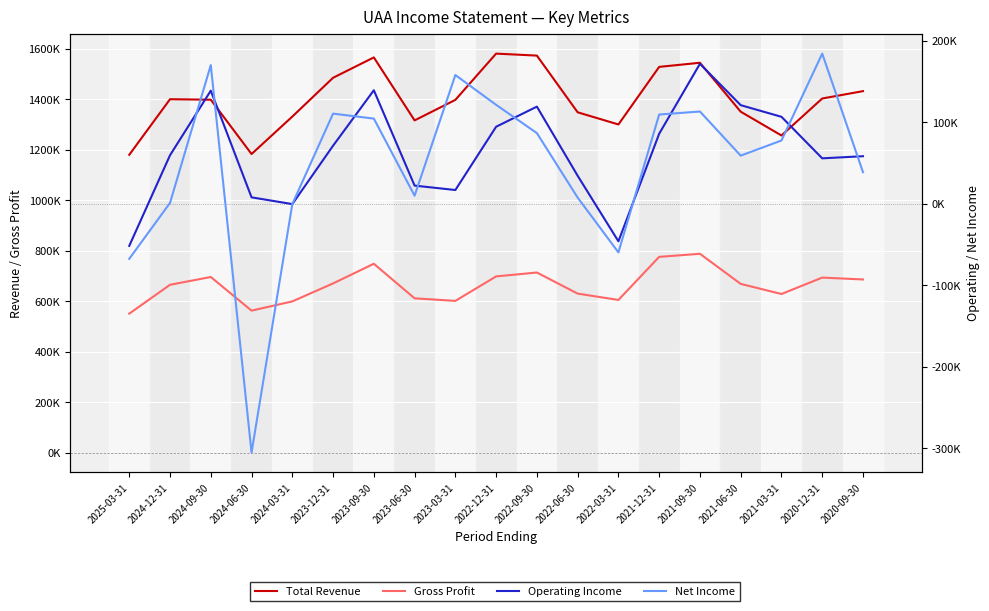

Which has a higher value, 2023-12-31 or 2020-12-31?

2023-12-31